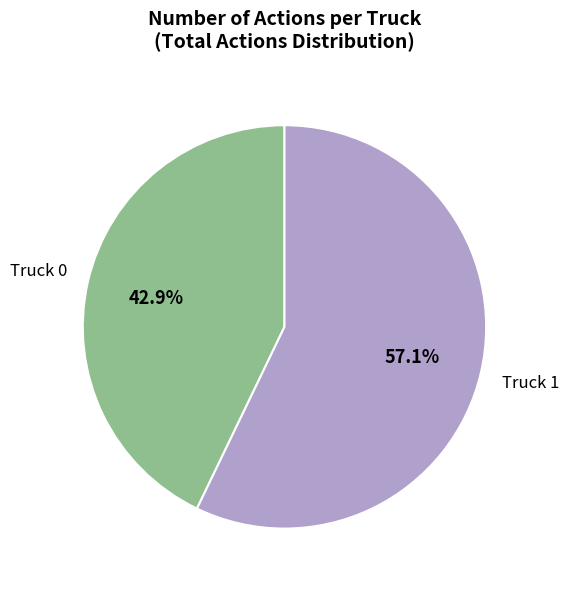

Is there any slice that represents more than half of the pie?

Yes